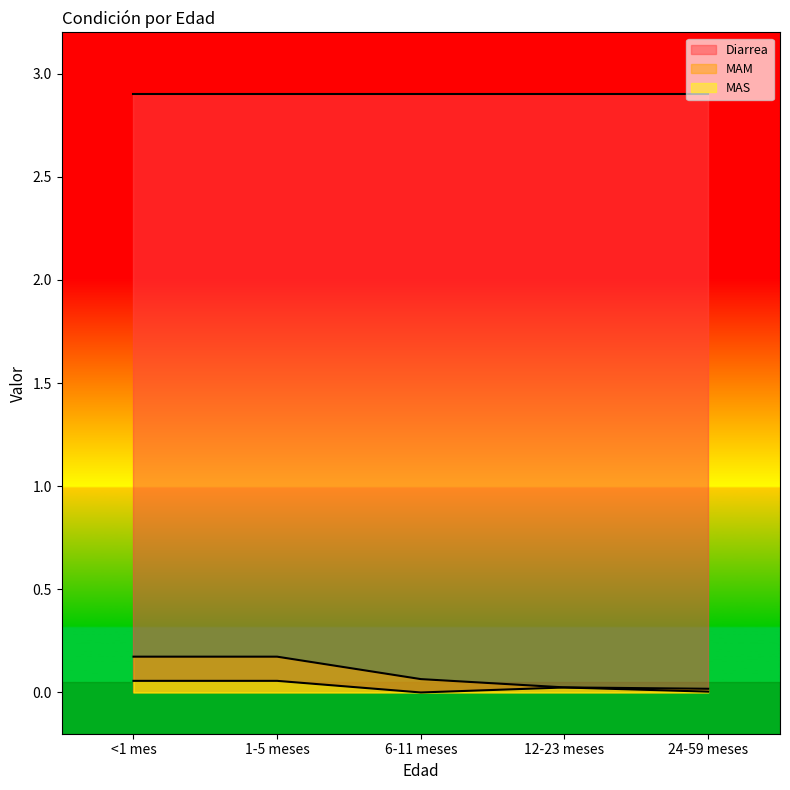

Is the value of MAS at 6-11 meses greater than the value of Diarrea at 1-5 meses?

No